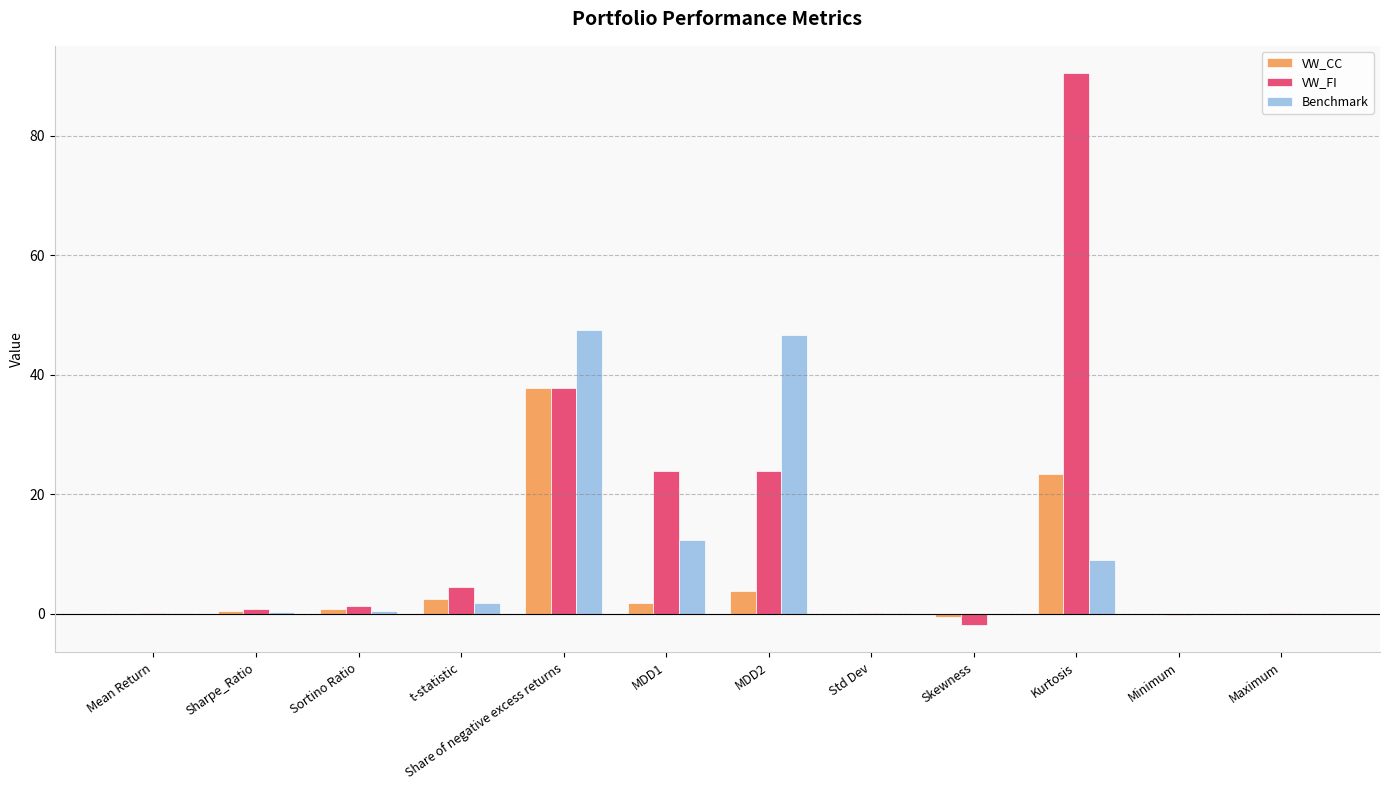

Which series has the largest total across all categories?

VW_FI